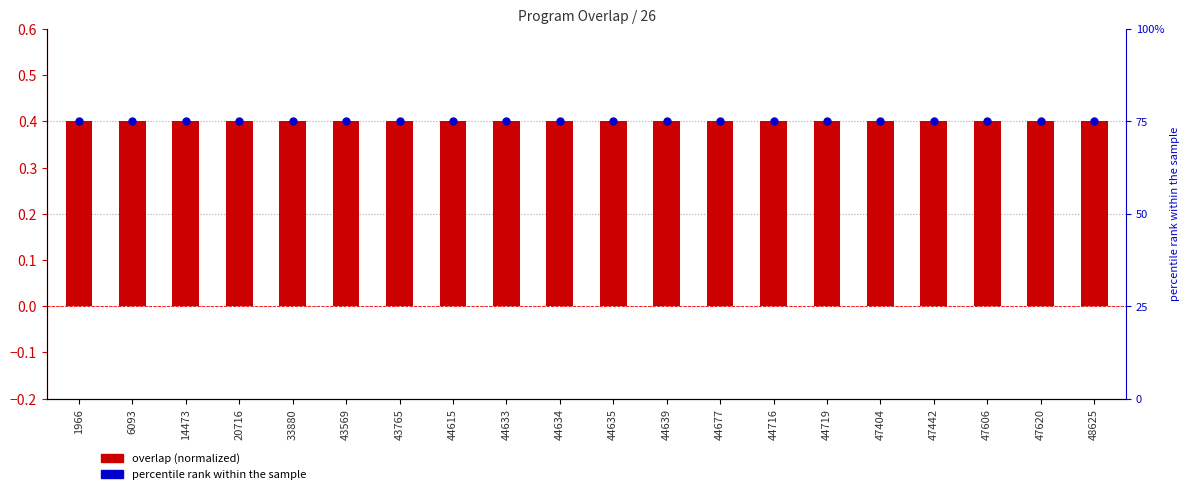

At which category is the sum across all series the highest?

1966